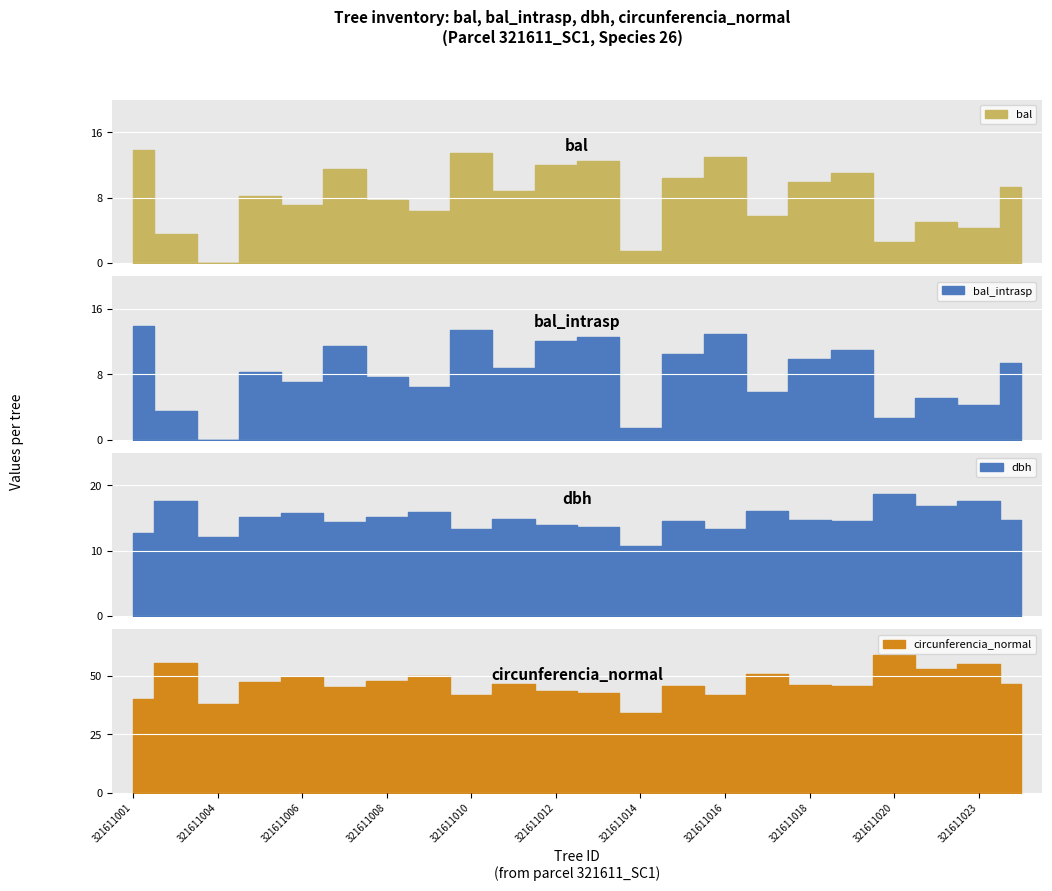

What is the minimum value for dbh?

10.8